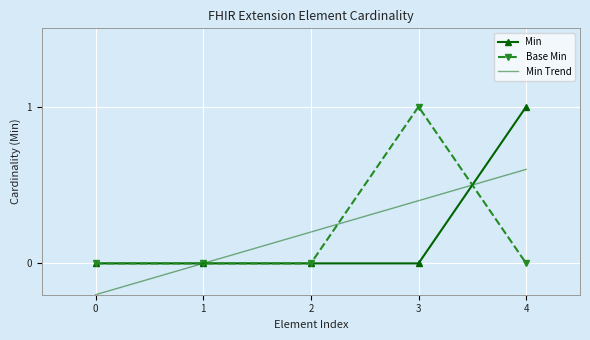

Is it true that Min equals -1 at 0?

False